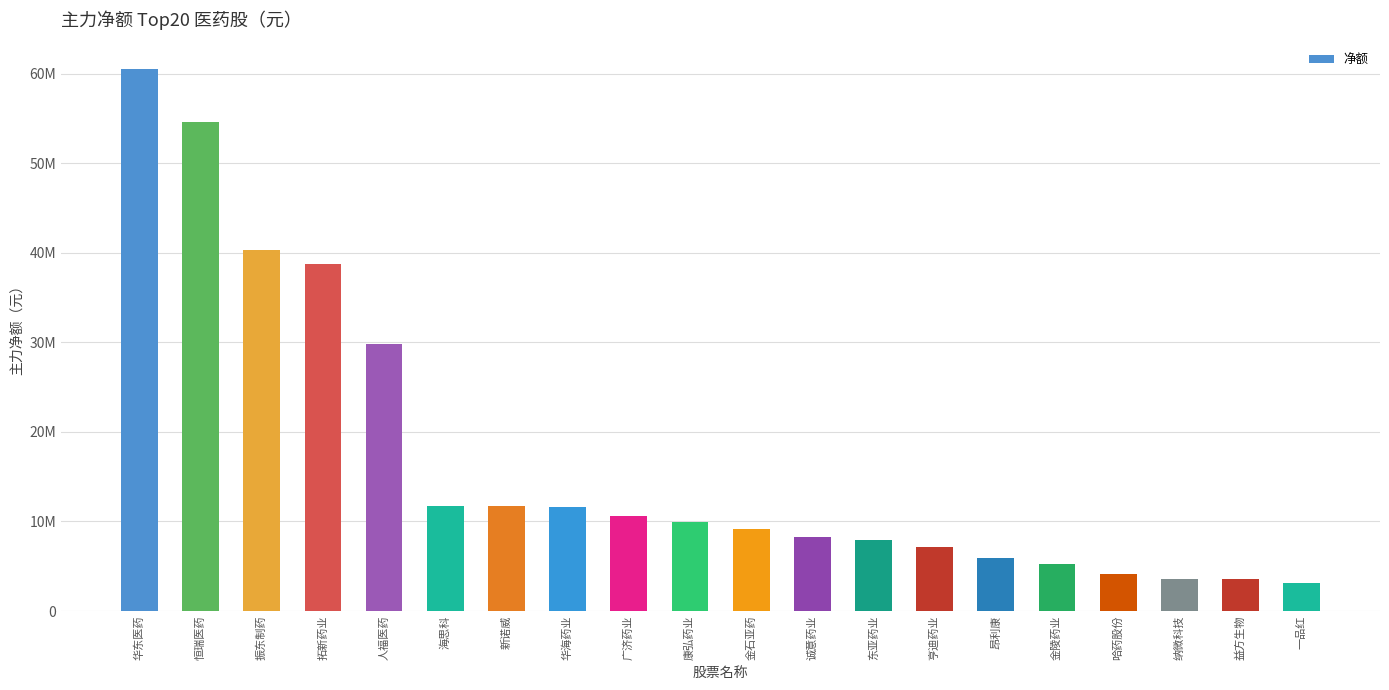

Are the bars horizontal?

No